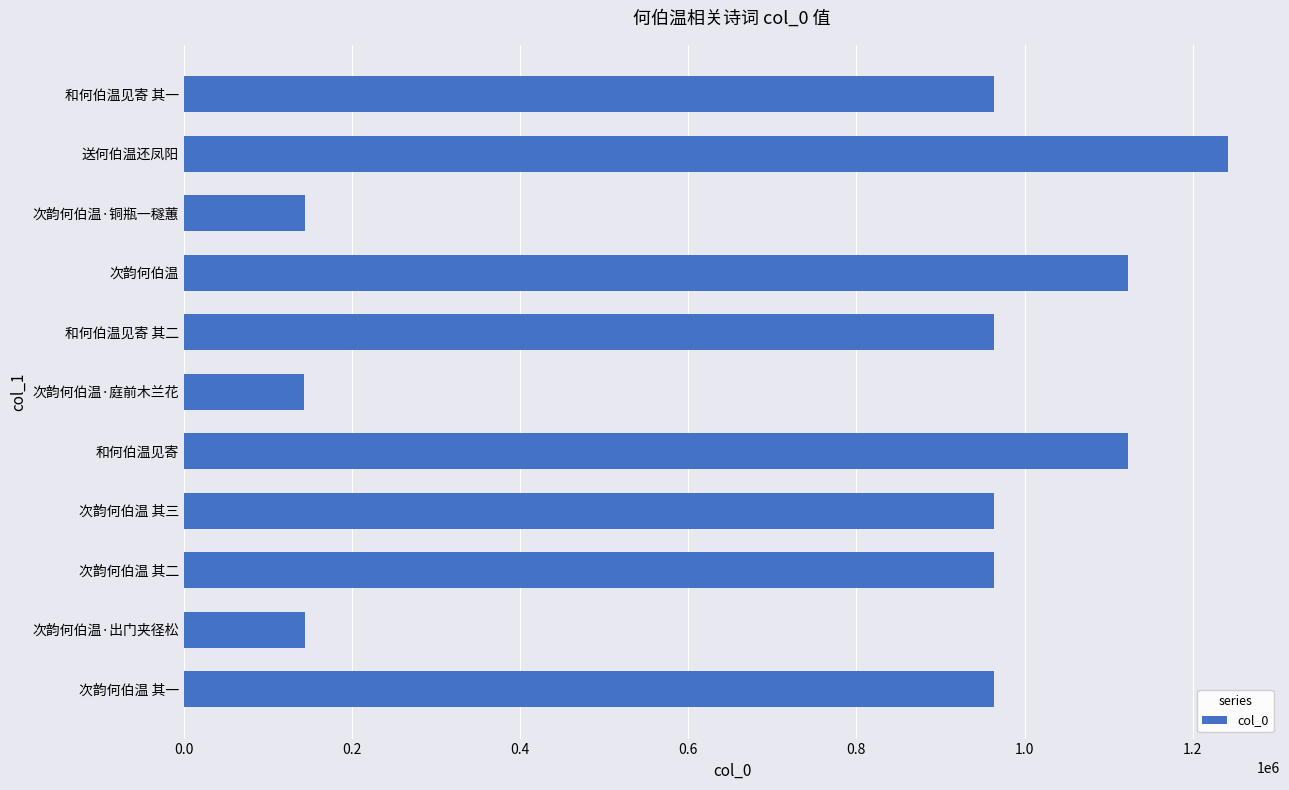

What is the average value?

794306